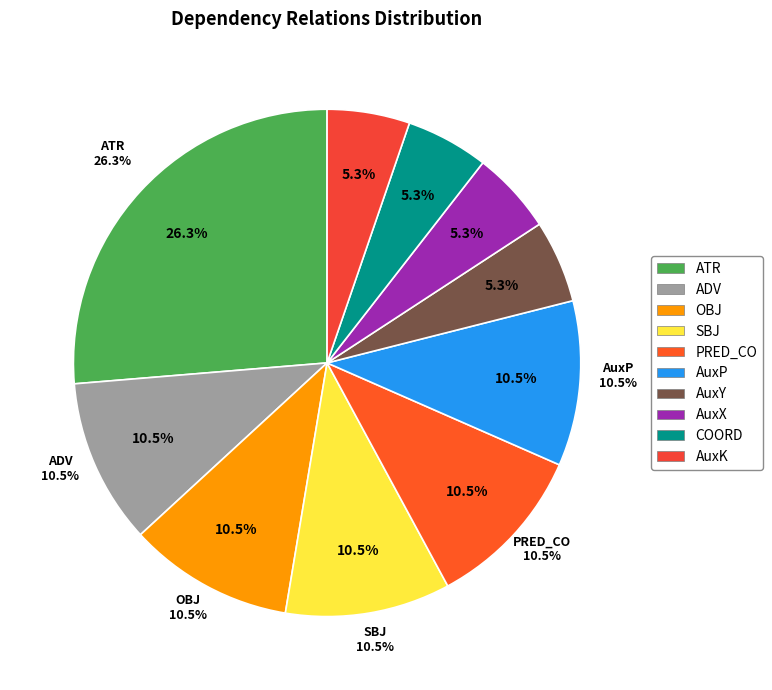

Does AuxP account for over 50% of the chart?

No